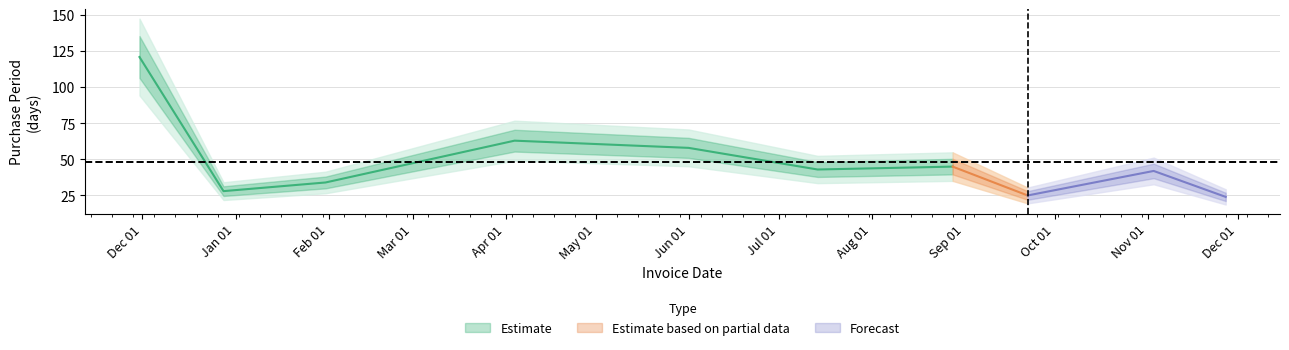

Rank the categories by value from lowest to highest.

2017-11-27, 2017-09-22, 2016-12-28, 2017-01-31, 2017-11-03, 2017-07-14, 2017-08-28, 2017-06-01, 2017-04-04, 2016-11-30